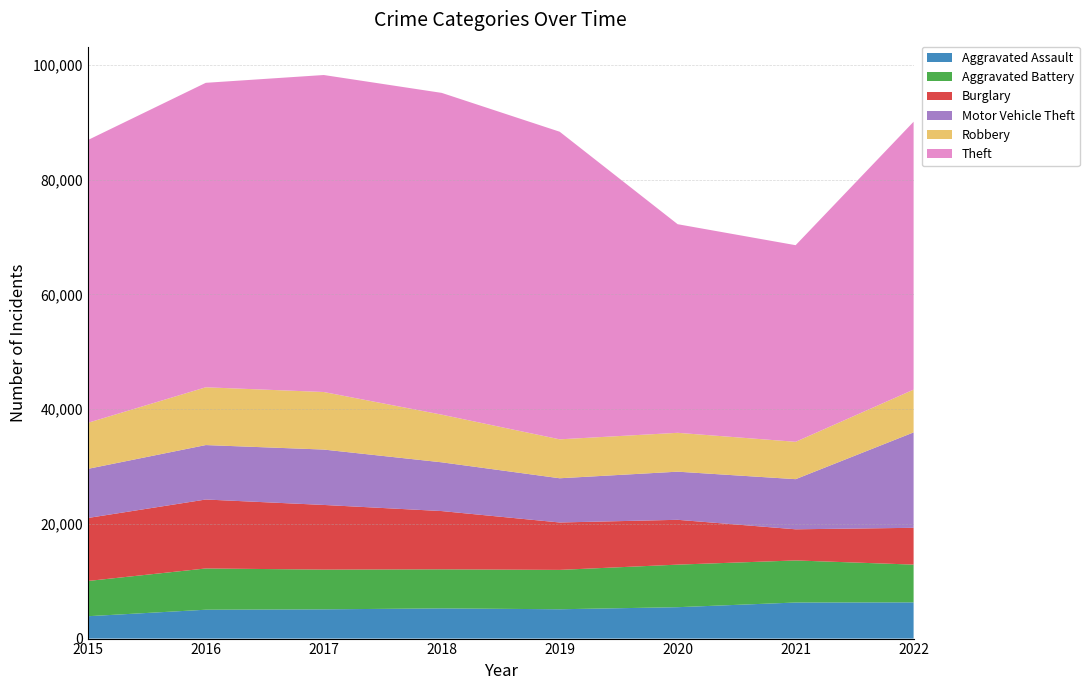

Reading left to right, extract all data points from this chart.

Aggravated Assault: 3897	5031	5097	5262	5111	5472	6286	6312
Aggravated Battery: 6140	7190	6925	6807	6862	7418	7333	6581
Burglary: 10980	12019	11271	10157	8263	7812	5429	6415
Motor Vehicle Theft: 8561	9489	9652	8497	7707	8389	8737	16630
Robbery: 8026	10071	10032	8307	6785	6774	6513	7455
Theft: 49281	53065	55249	56081	53614	36358	34267	46691